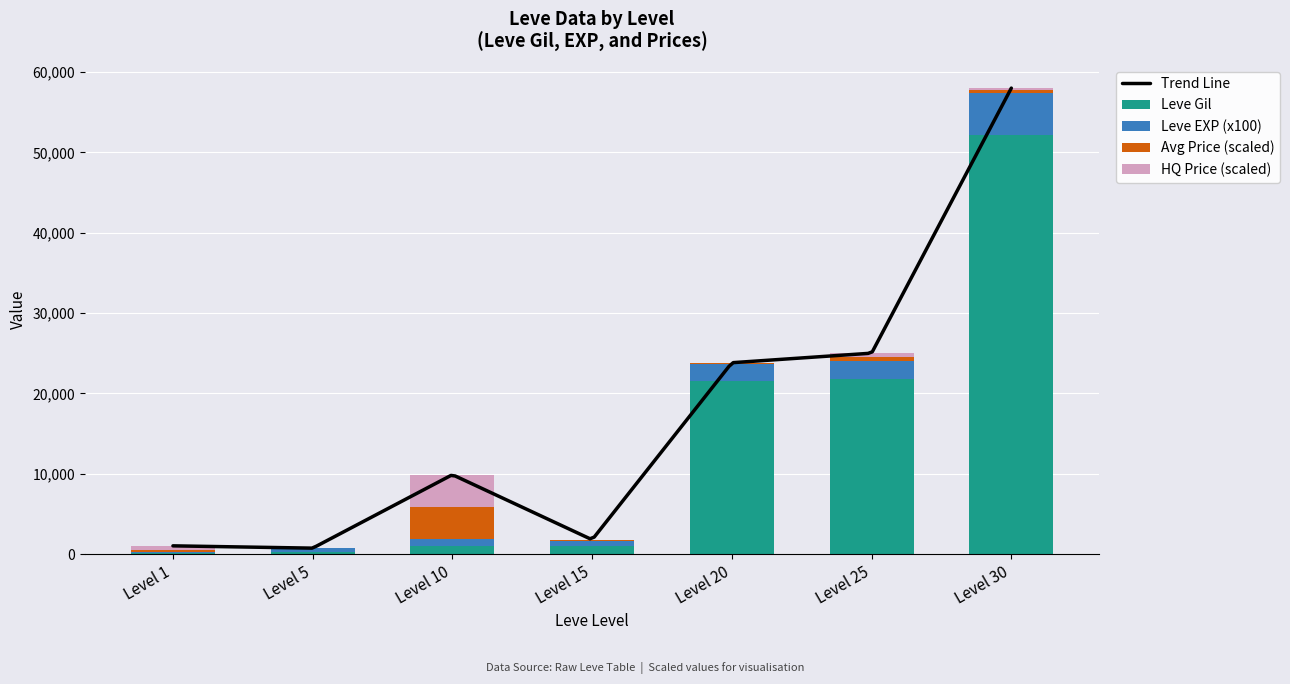

Between Level 10 and Level 30, which is larger?

Level 30